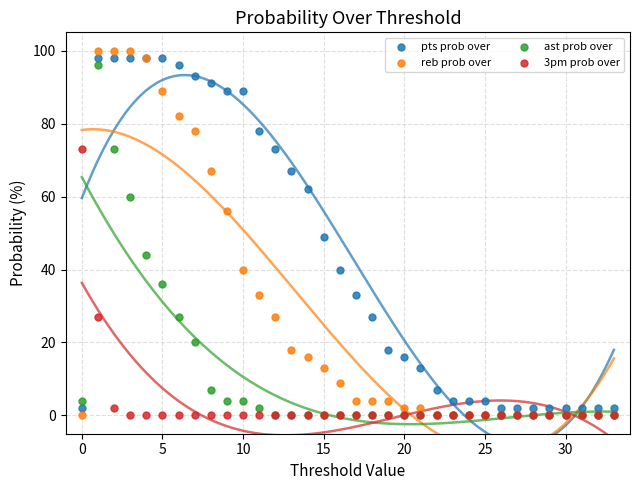

Which series contains the highest Y value?

reb prob over